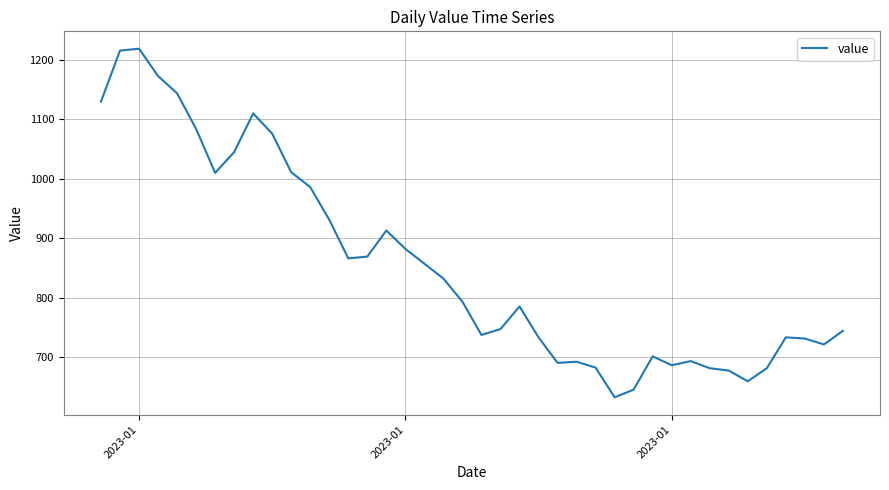

What is the minimum value shown in the chart?

632